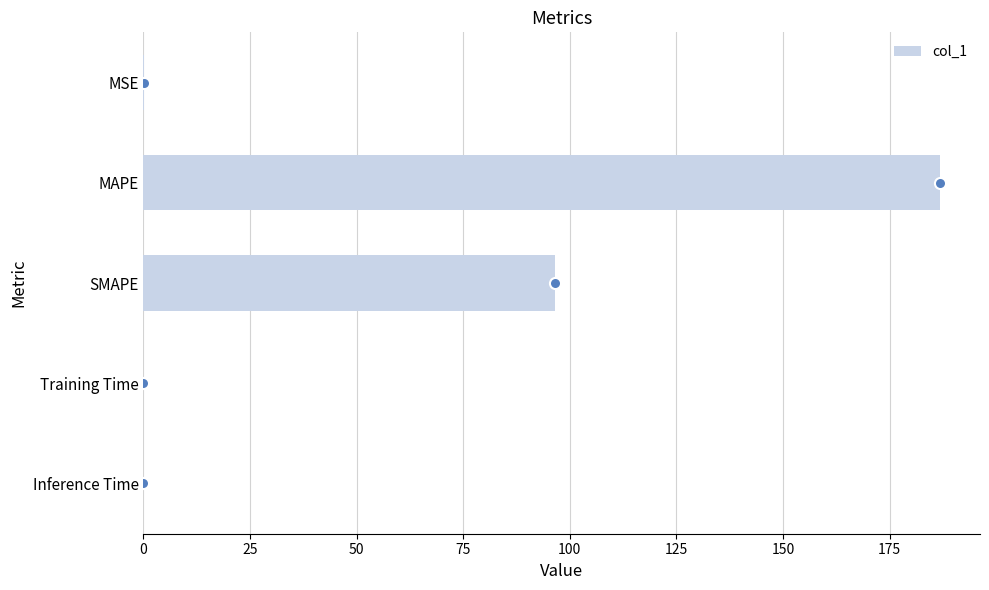

What is the greatest value displayed?

186.8